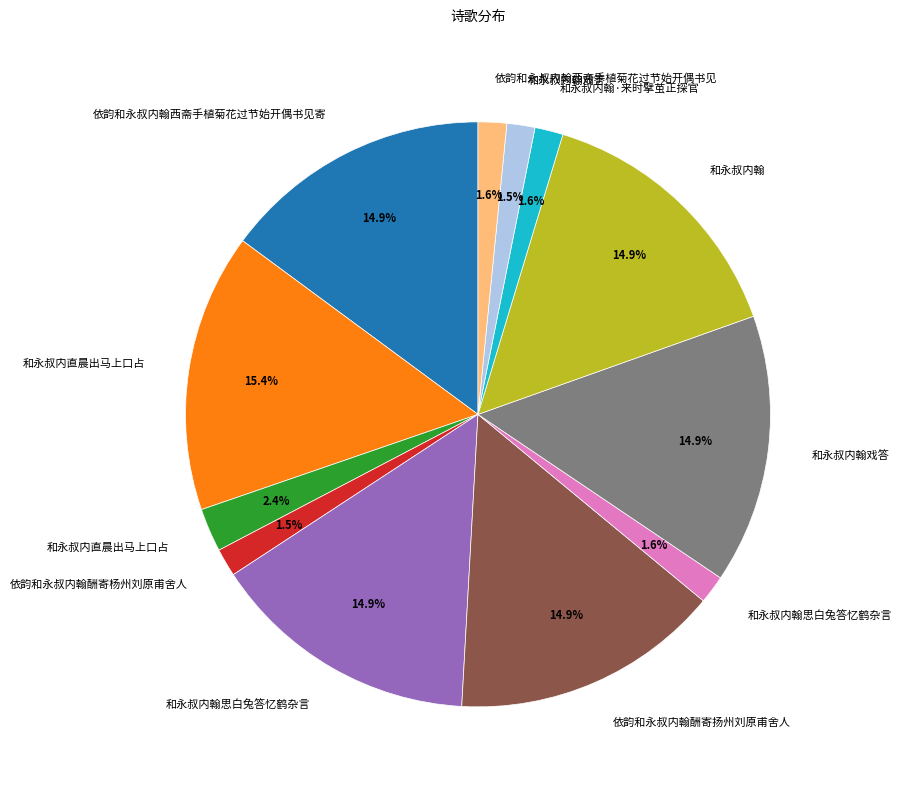

Is there any slice that represents more than half of the pie?

No